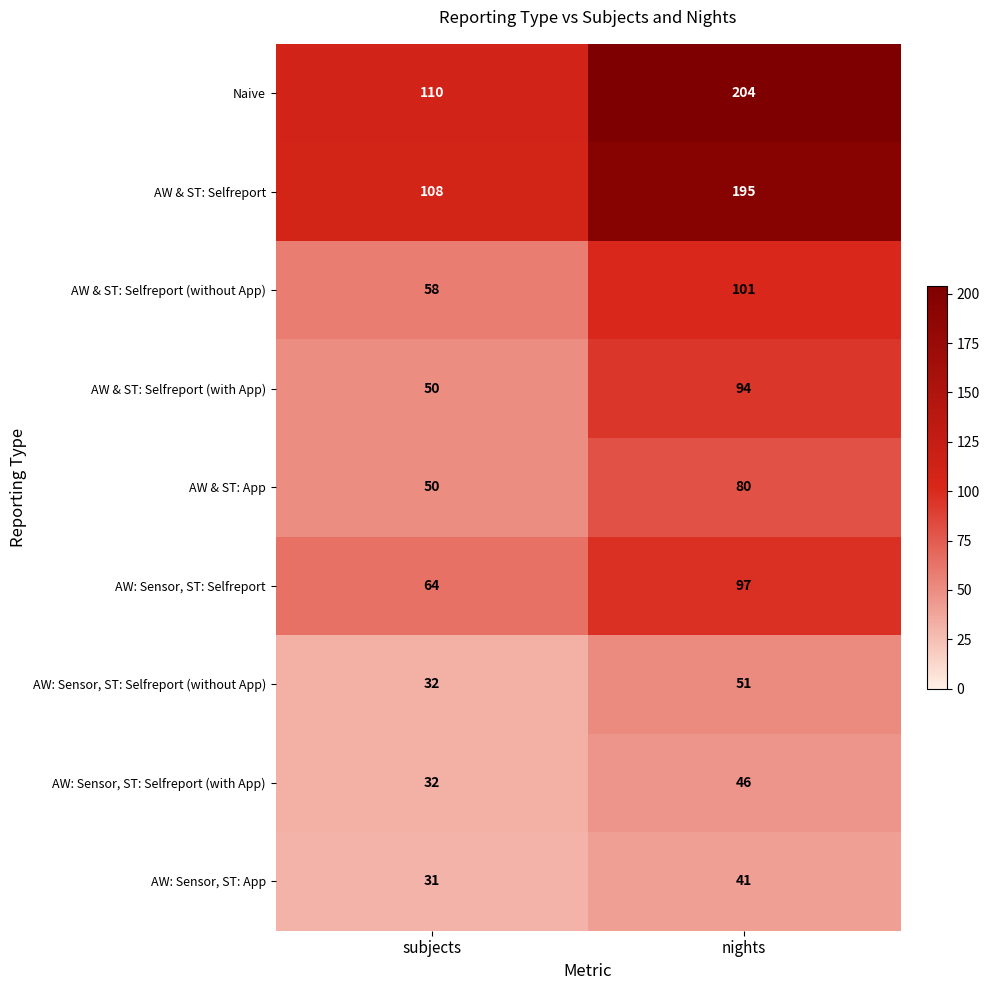

Rank the series by their maximum value, from highest to lowest.

Naive, AW & ST: Selfreport, AW & ST: Selfreport (without App), AW: Sensor, ST: Selfreport, AW & ST: Selfreport (with App), AW & ST: App, AW: Sensor, ST: Selfreport (without App), AW: Sensor, ST: Selfreport (with App), AW: Sensor, ST: App